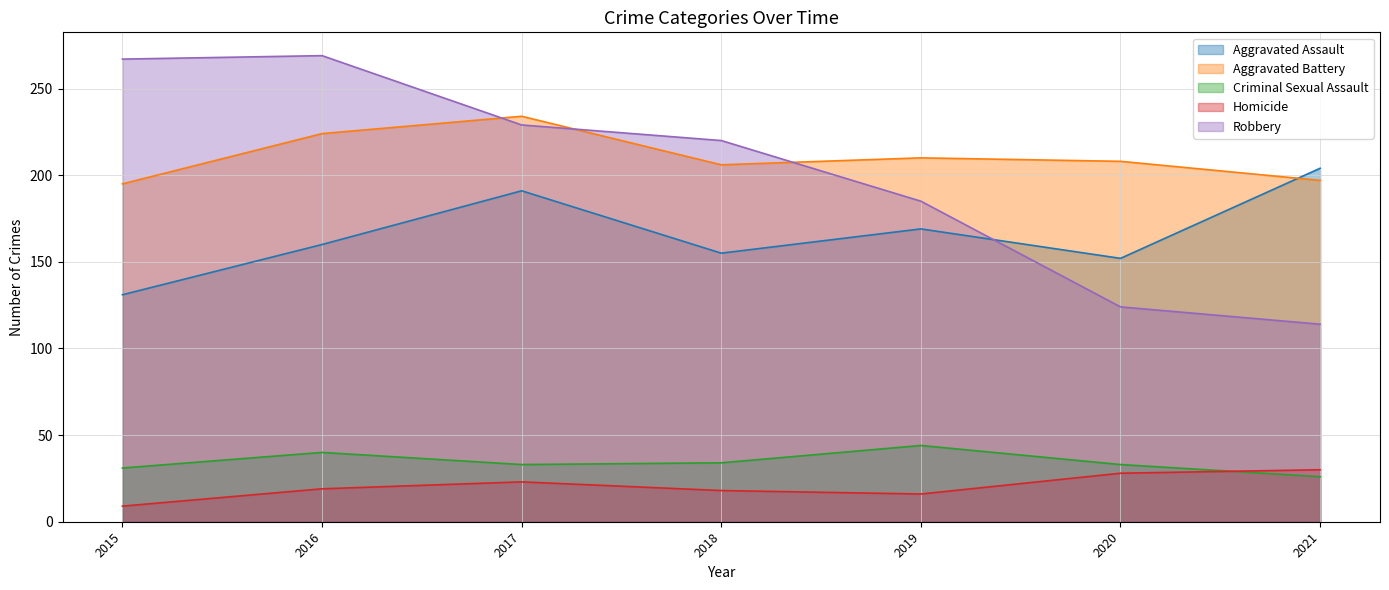

What is the approximate value of Aggravated Battery at 2020, to the nearest 10?

210